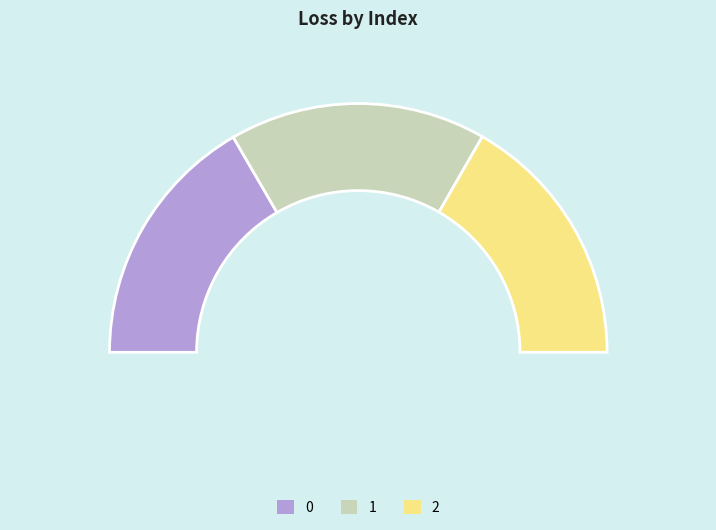

To the nearest percent, what is the average slice percentage?

33%